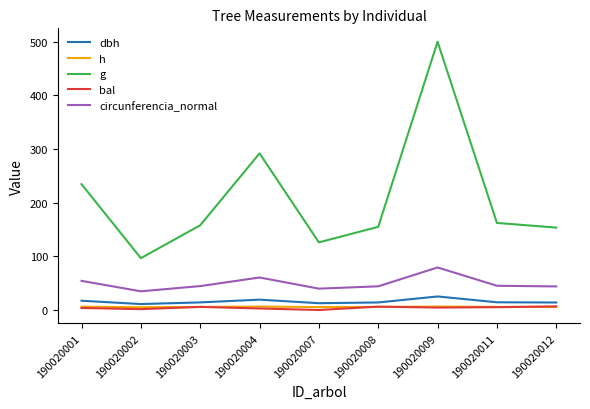

What is the maximum value shown in the chart?

500.0